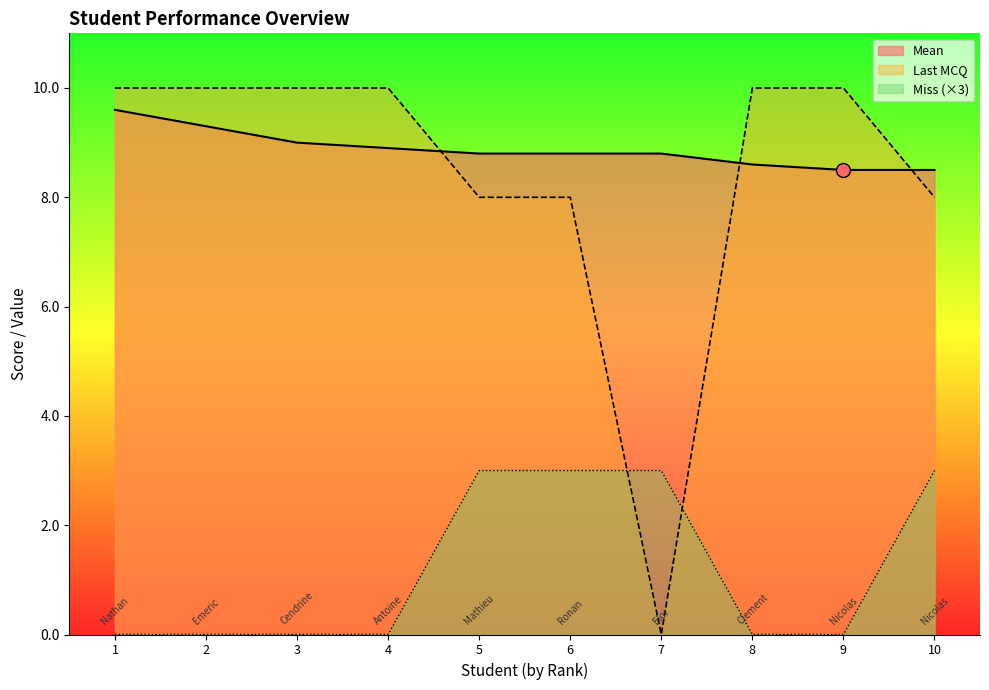

At which label does Last MCQ reach its minimum?

7